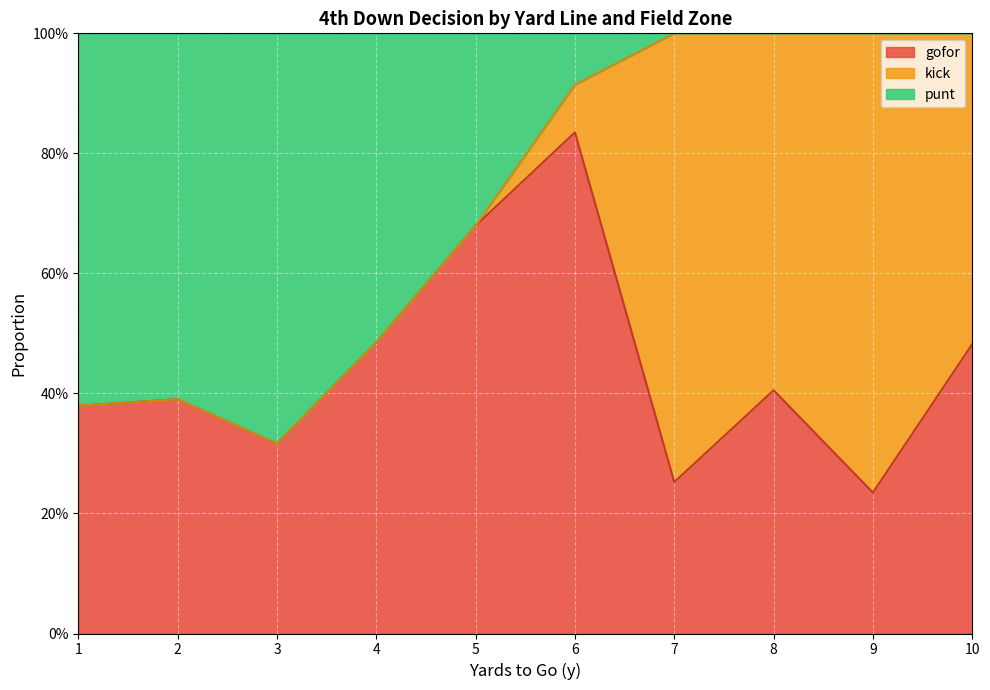

True or false: kick has more than 0 points higher than both neighbors.

True